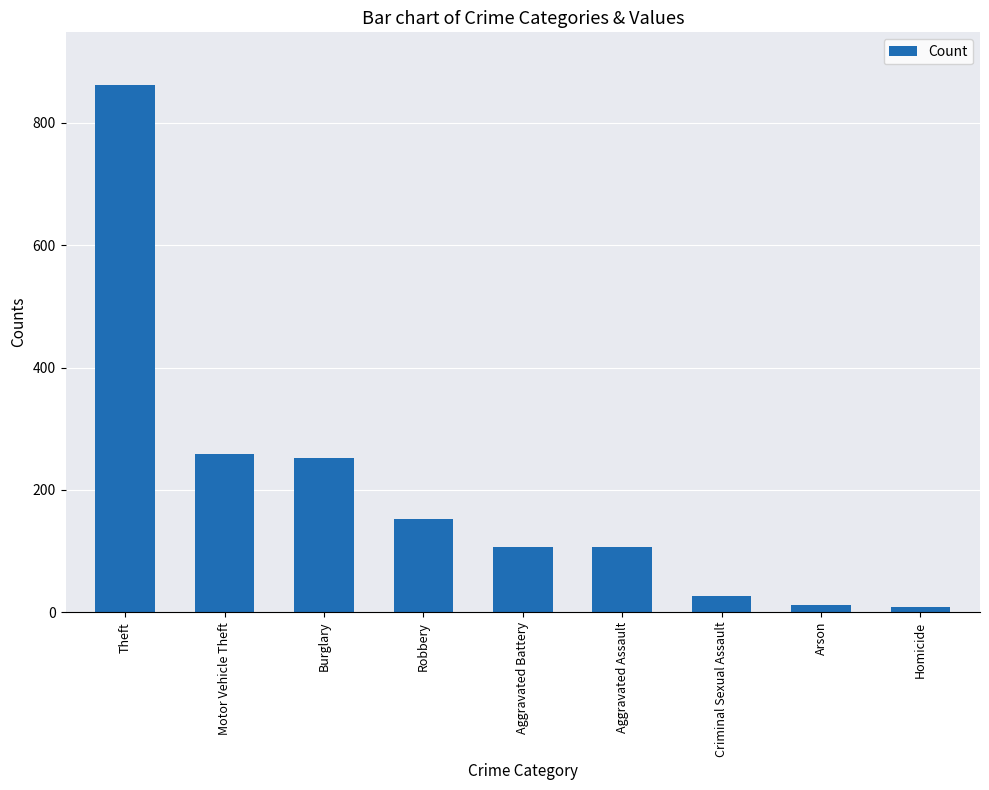

What is the maximum value shown in the chart?

862